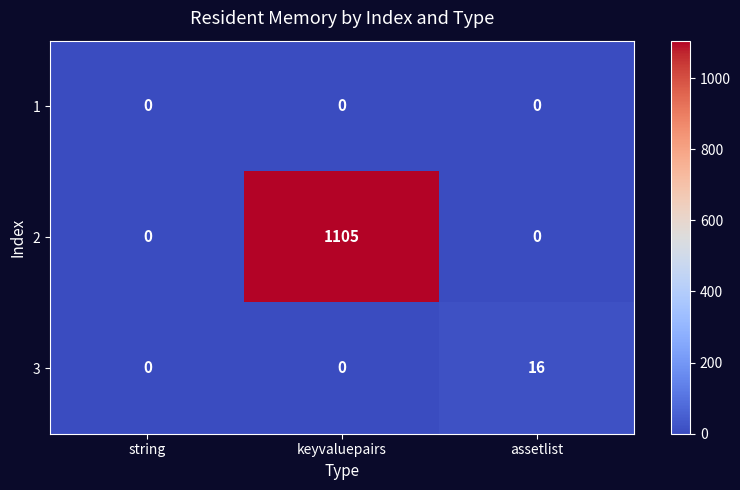

Reading right to left, transcribe all the data shown in this chart.

1: assetlist=0	keyvaluepairs=0	string=0
2: assetlist=0	keyvaluepairs=1105	string=0
3: assetlist=16	keyvaluepairs=0	string=0